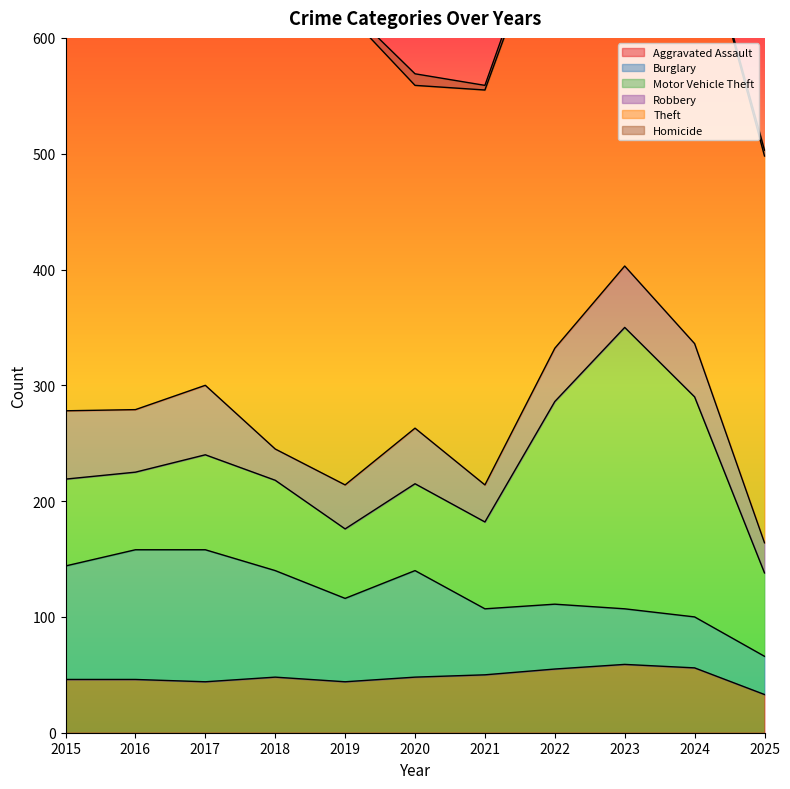

Is it true that Motor Vehicle Theft equals 95 at 2019?

False